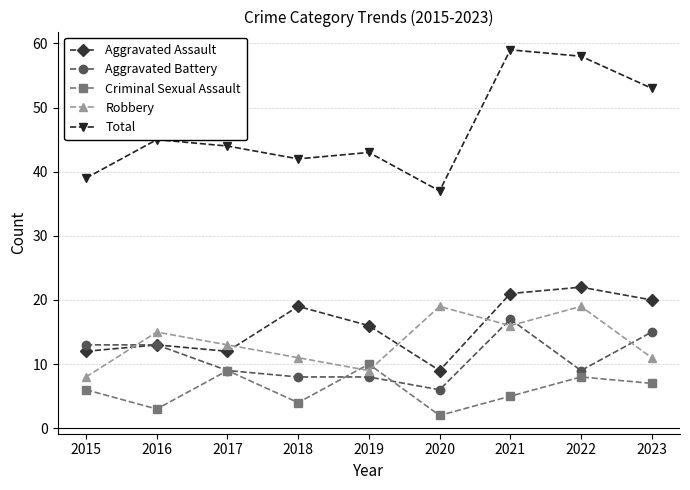

What is the minimum value shown in the chart?

2